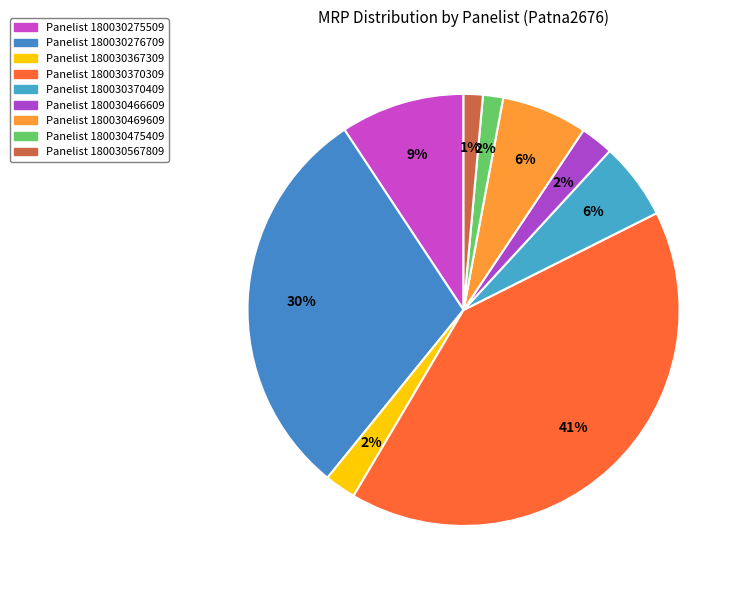

Count the number of slices in the pie.

9